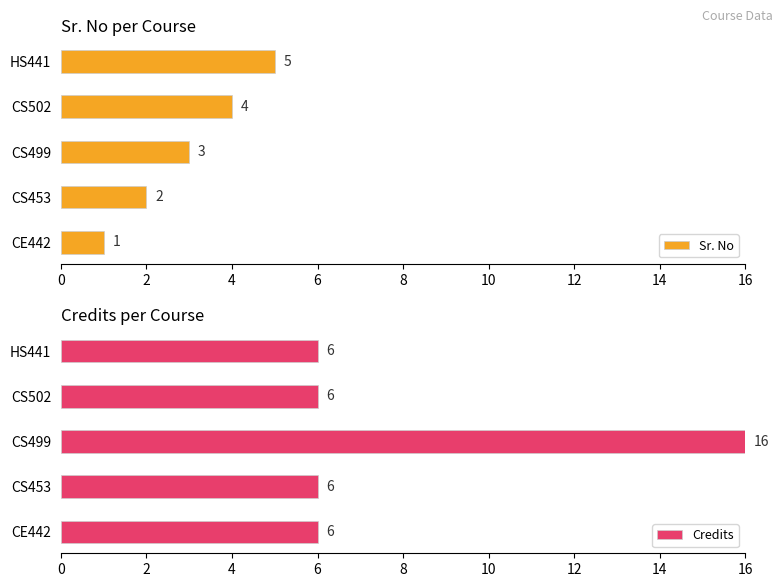

At which label does Sr. No reach its minimum?

CE442